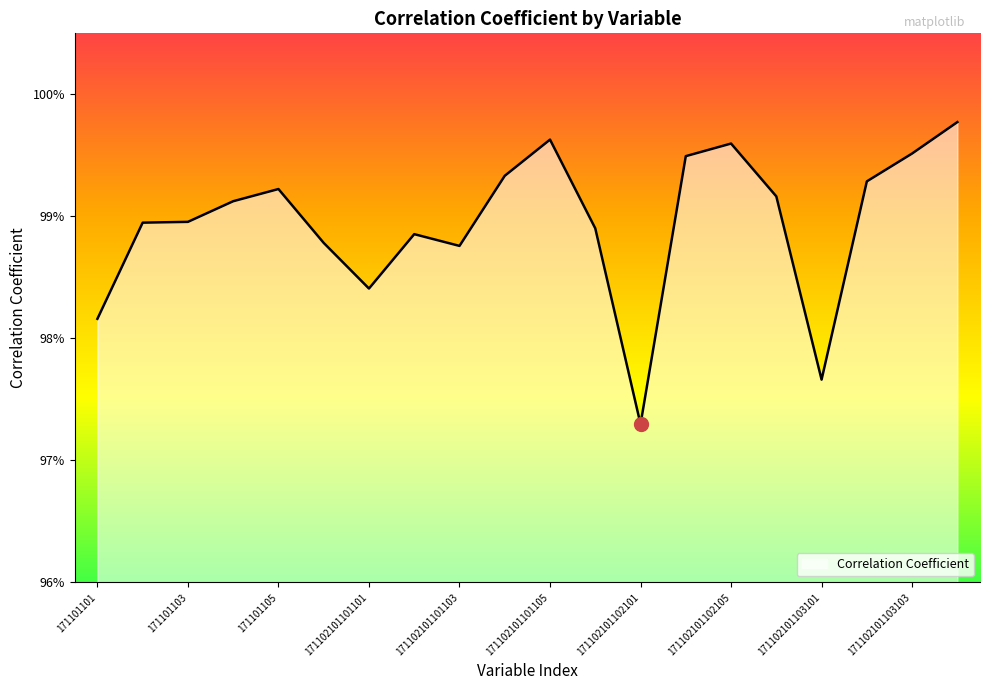

Reading left to right, list all the values displayed in this chart.

171101101=1.0	171101102=1.0	171101103=1.0	171101104=1.0	171101105=1.0	171101106=1.0	171102101101101=1.0	171102101101102=1.0	171102101101103=1.0	171102101101104=1.0	171102101101105=1.0	171102101101106=1.0	171102101102101=1.0	171102101102102=1.0	171102101102105=1.0	171102101102106=1.0	171102101103101=1.0	171102101103102=1.0	171102101103103=1.0	171102101103104=1.0